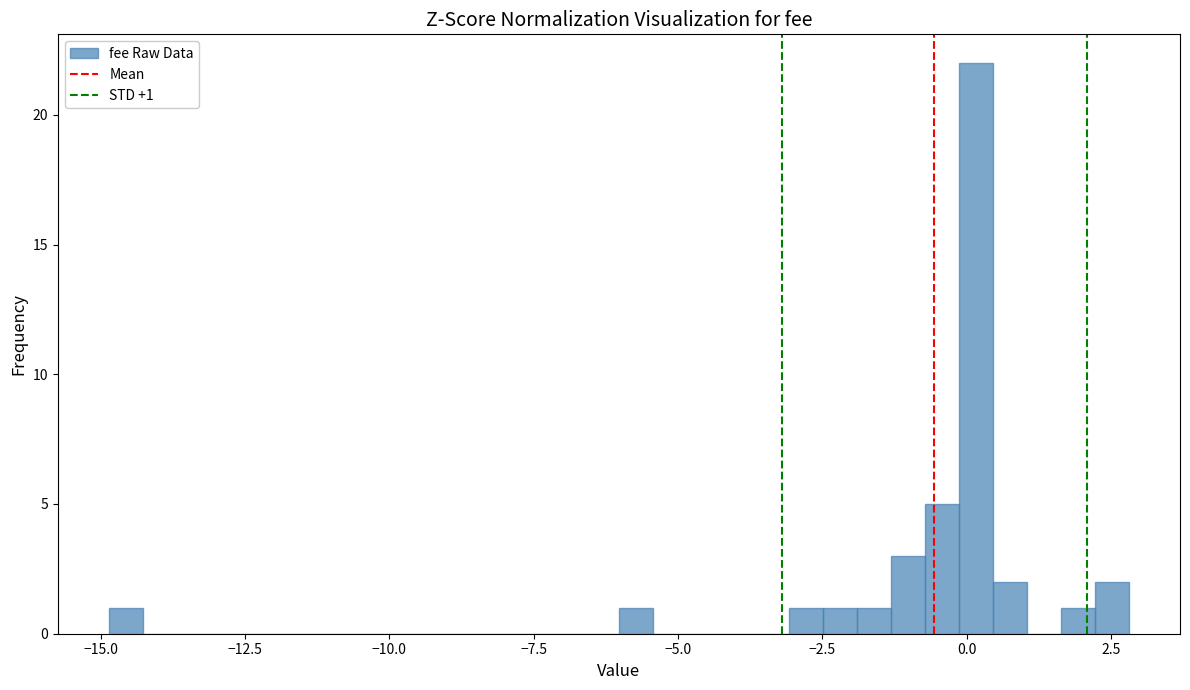

Read against the x-axis, roughly where is the centre of the tallest bar?

0.0